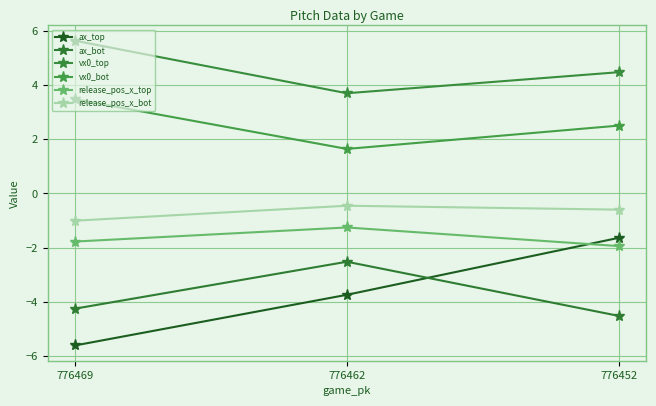

Which has a higher value, 776452 or 776462?

776452